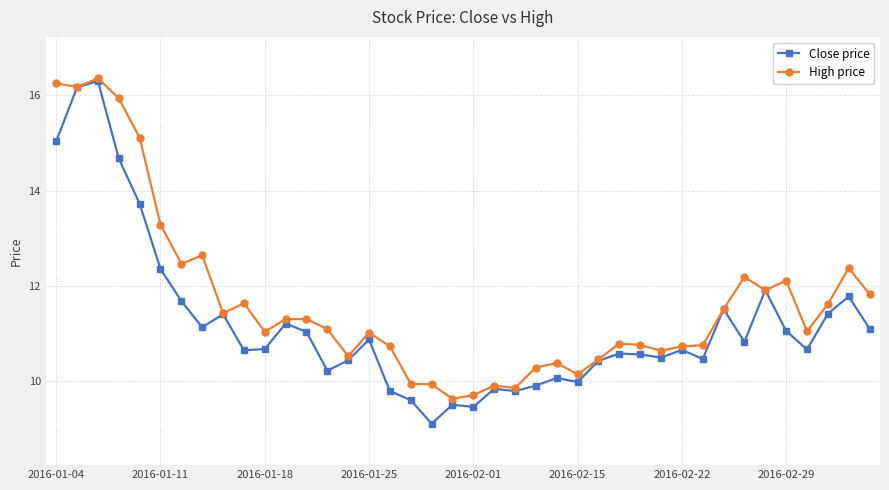

True or false: High price has more than 0 interior local peaks.

True